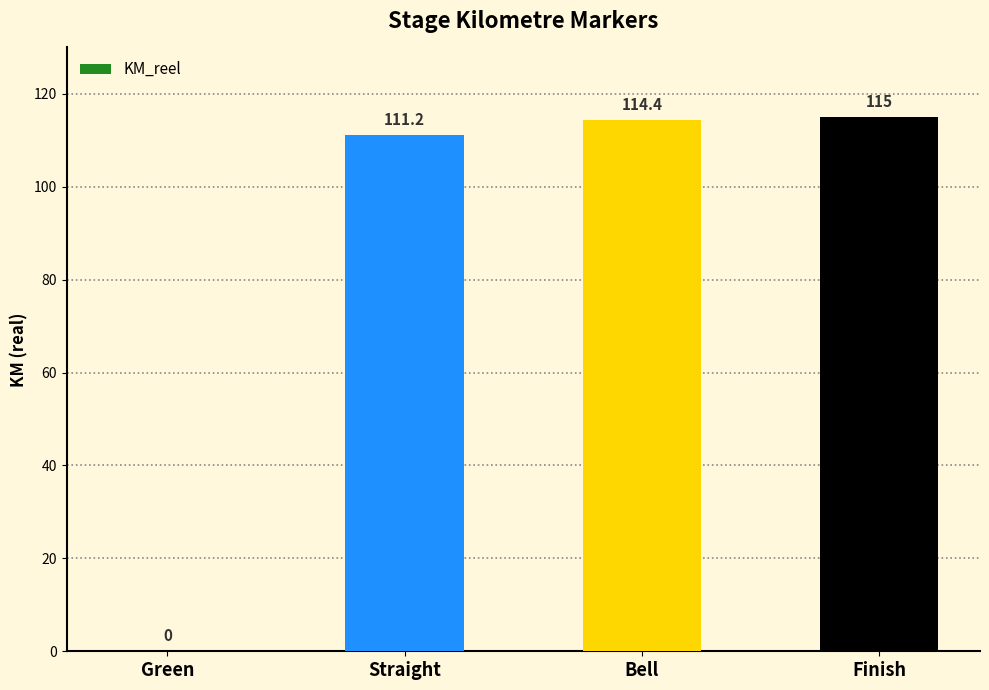

Which has a higher value, Straight or Green?

Straight